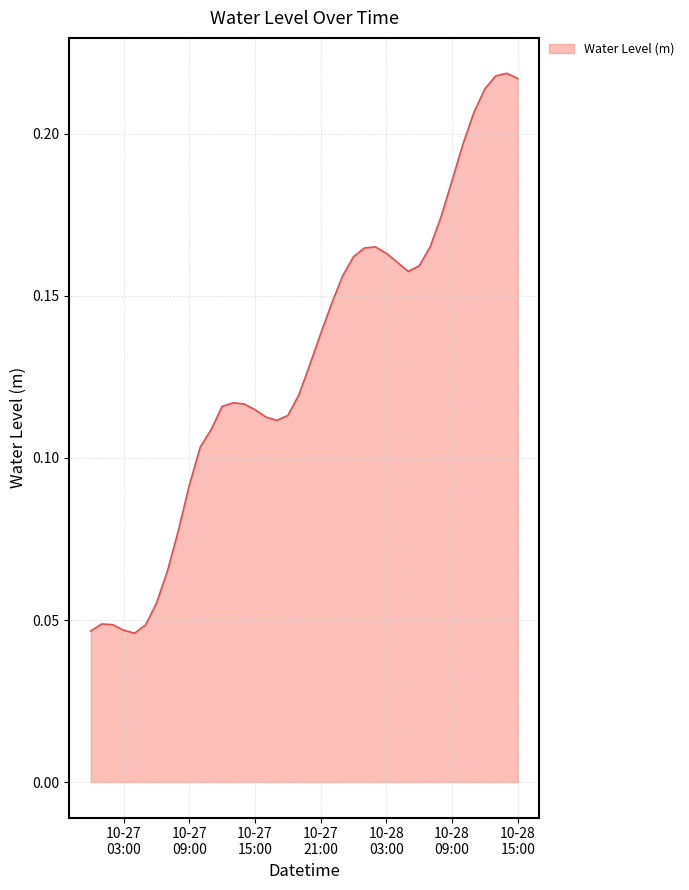

What is the average value?

0.1